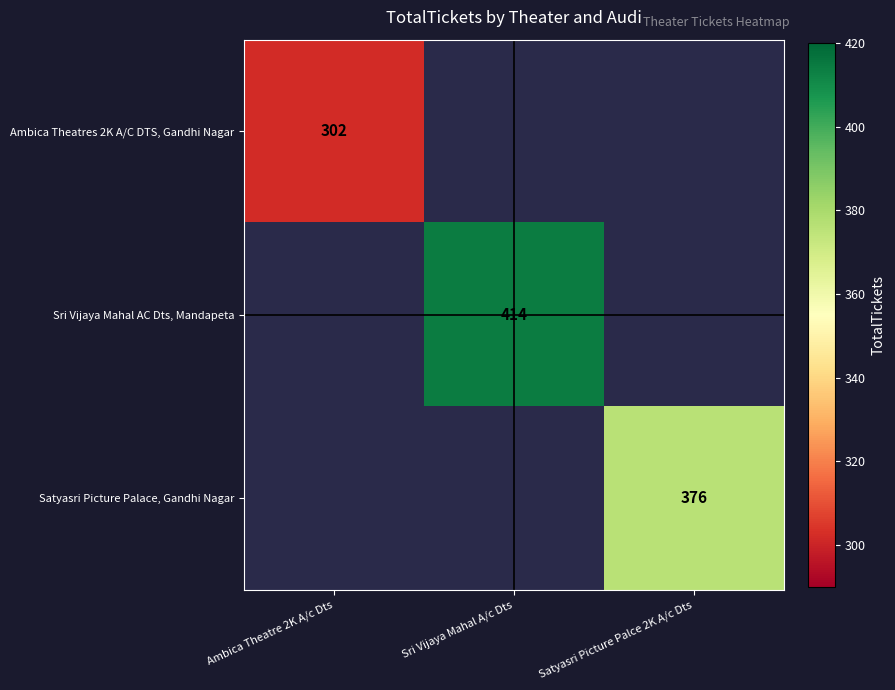

The value of Ambica Theatres 2K A/C DTS, Gandhi Nagar at Ambica Theatre 2K A/c Dts is 302. True or false?

True